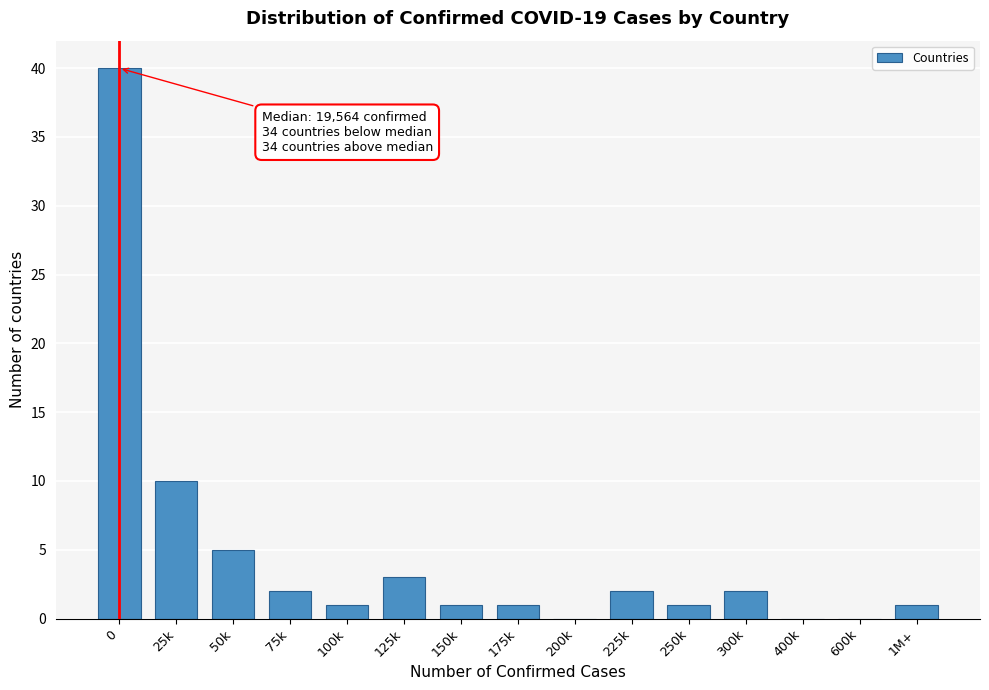

Reading left to right, extract all data points from this chart.

0=40	25k=10	50k=5	75k=2	100k=1	125k=3	150k=1	175k=1	200k=0	225k=2	250k=1	300k=2	400k=0	600k=0	1M+=1